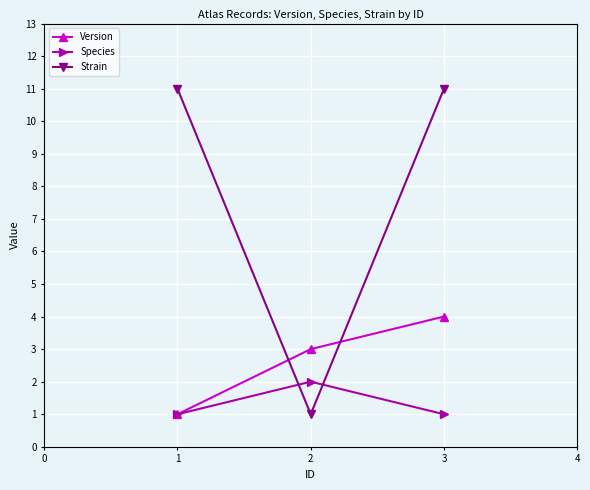

Reading left to right, list all the values displayed in this chart.

Version: 1=1	2=3	3=4
Species: 1=1	2=2	3=1
Strain: 1=11	2=1	3=11